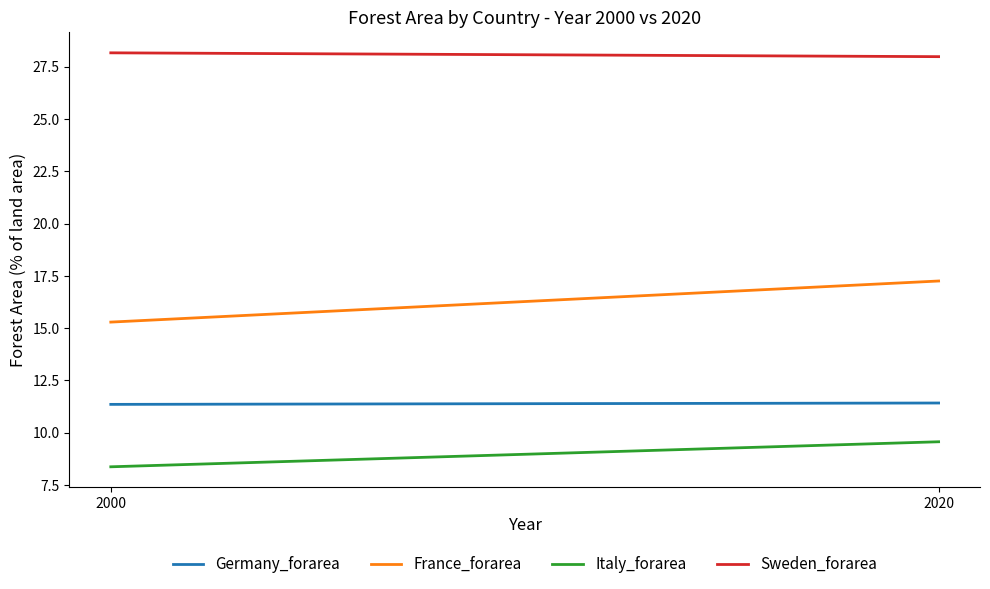

What are all the series names shown in the legend?

Germany_forarea, France_forarea, Italy_forarea, Sweden_forarea